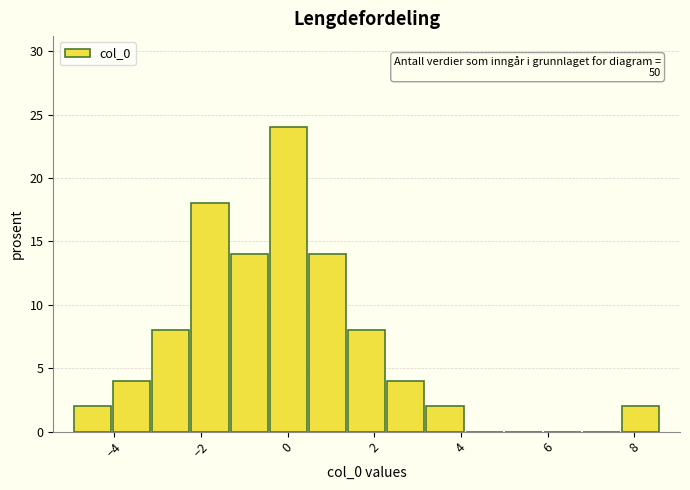

Over which range of the x-axis is the bar tallest?

-0.4 to 0.4